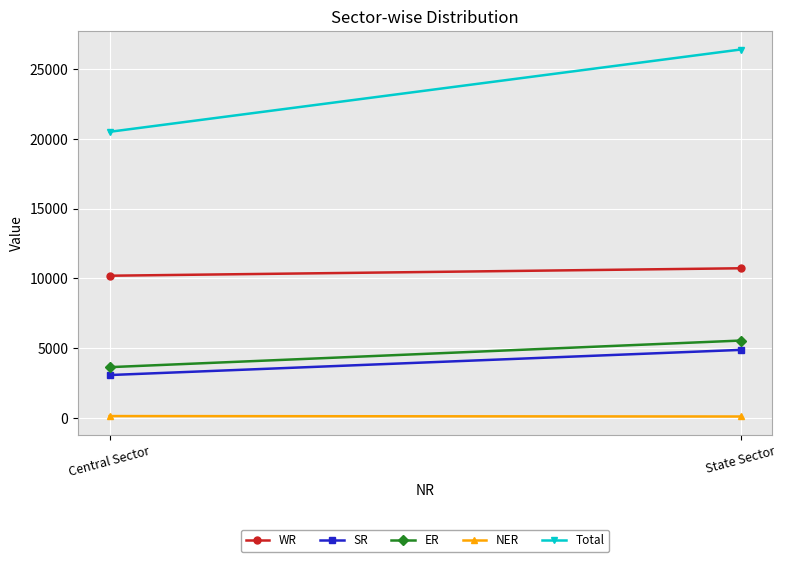

What is the total value across all series at Central Sector?

37568